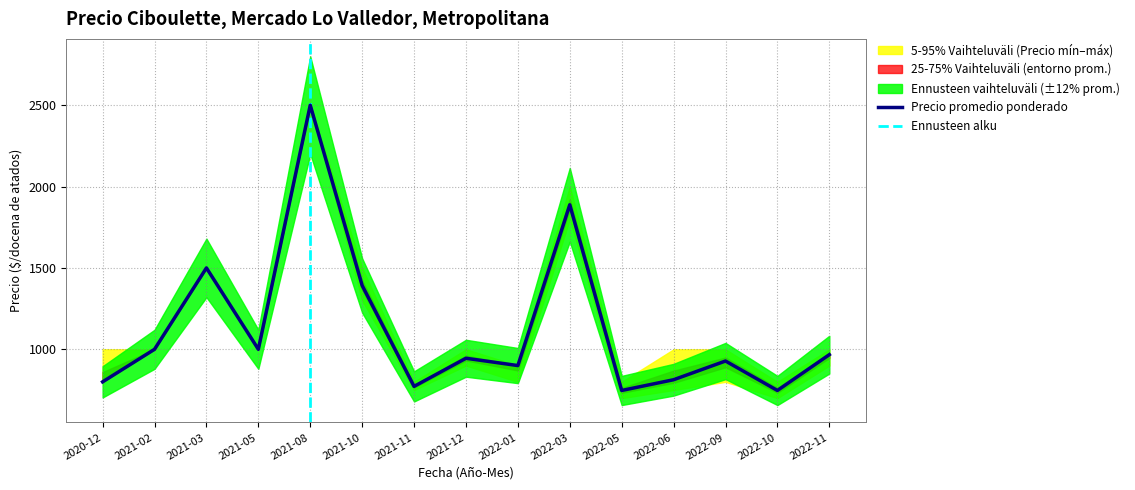

At which category does Precio $/Kg reach its first local valley?

2021-05